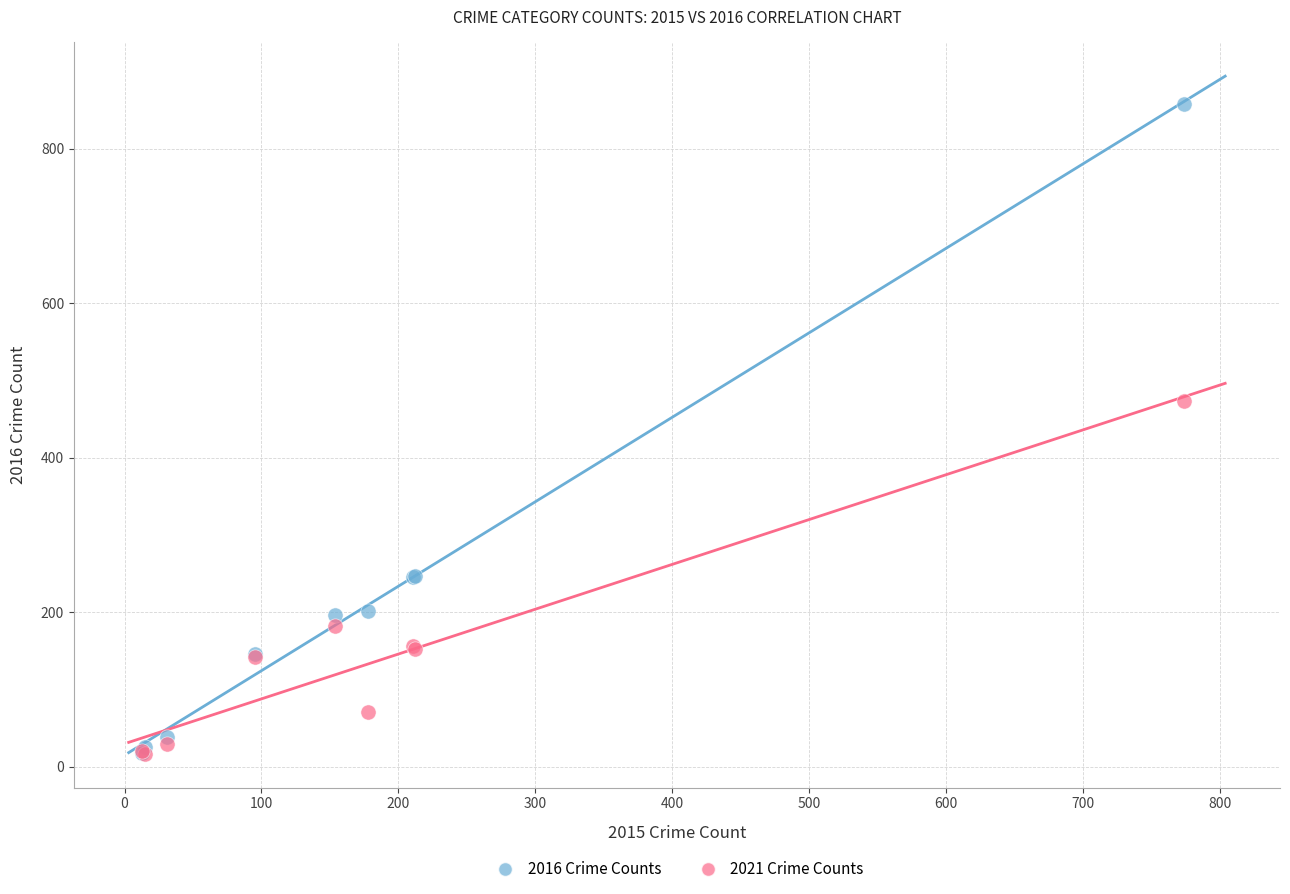

Which series reaches the maximum Y coordinate?

2016 Crime Counts